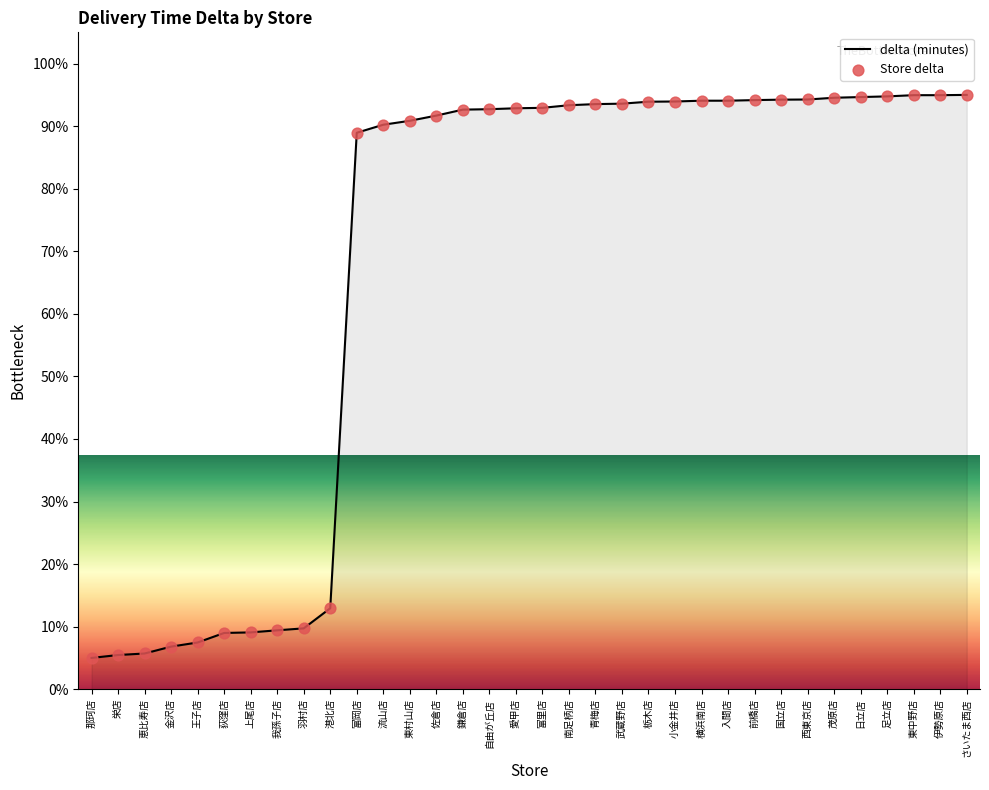

What is the change in value from 東村山店 to 武蔵野店?

+2.7